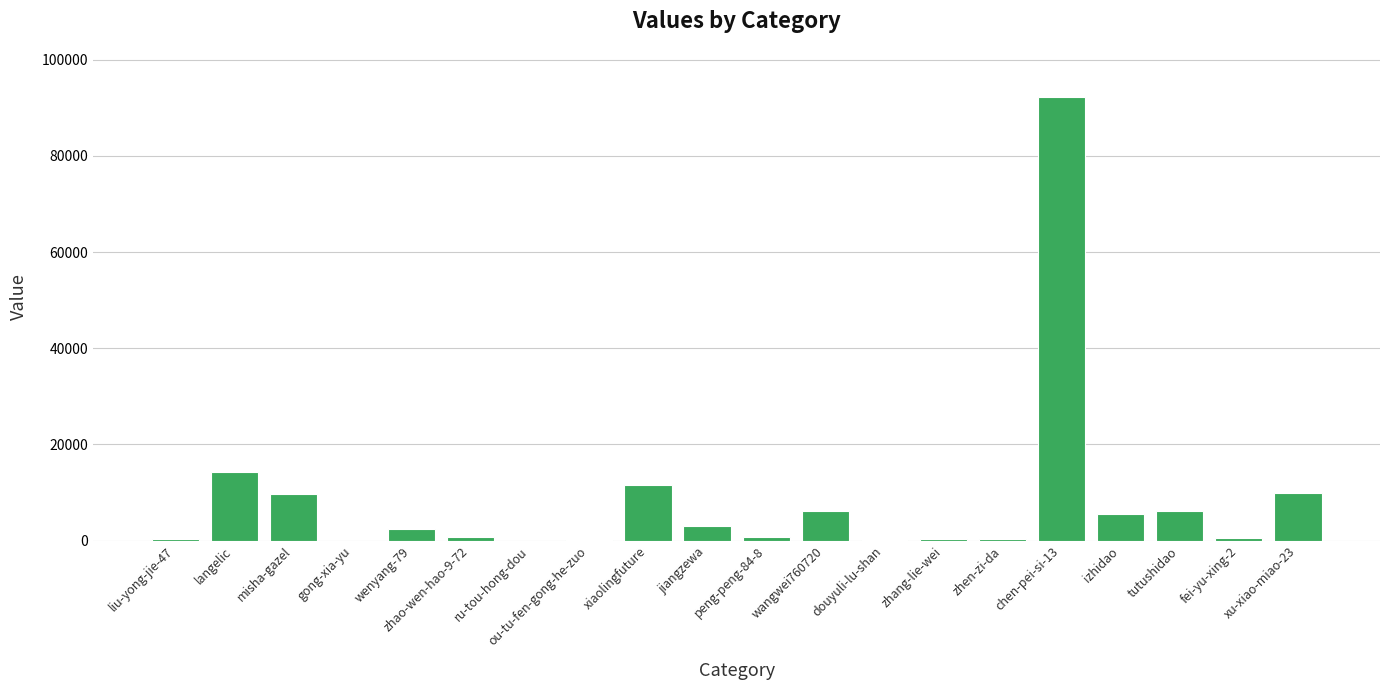

At which label is the value closest to 46090?

langelic